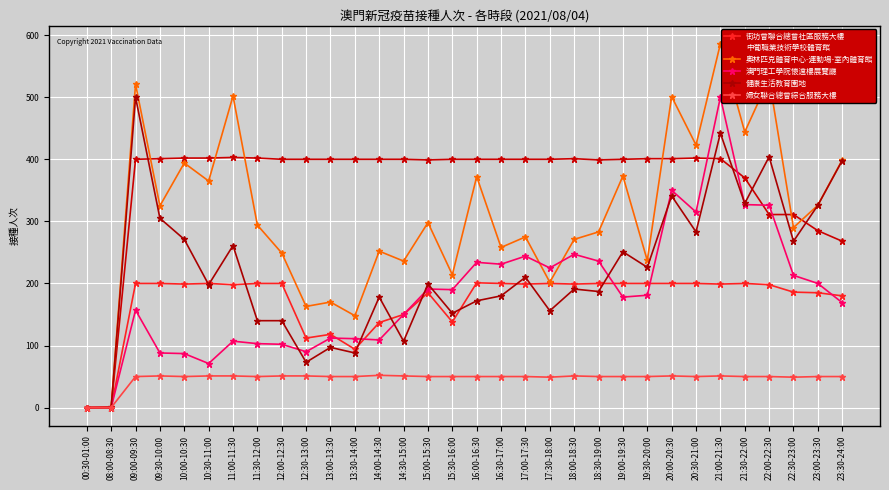

True or false: 中葡職業技術學校體育館 has a value of 127 at 09:00-09:30.

False